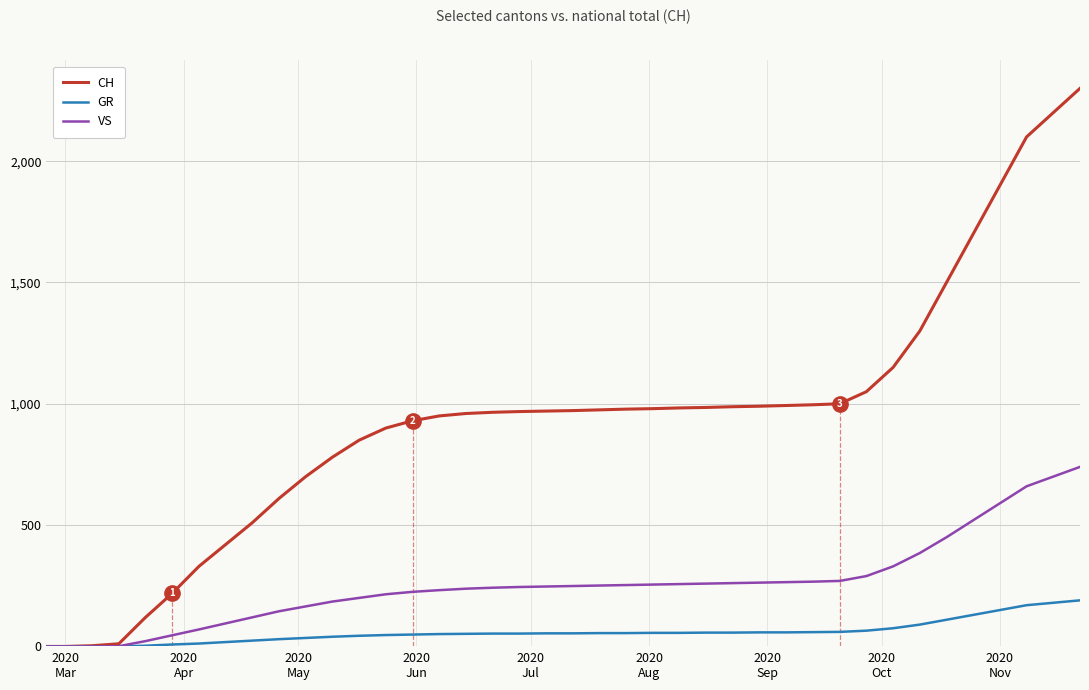

Count the number of categories in the chart.

40